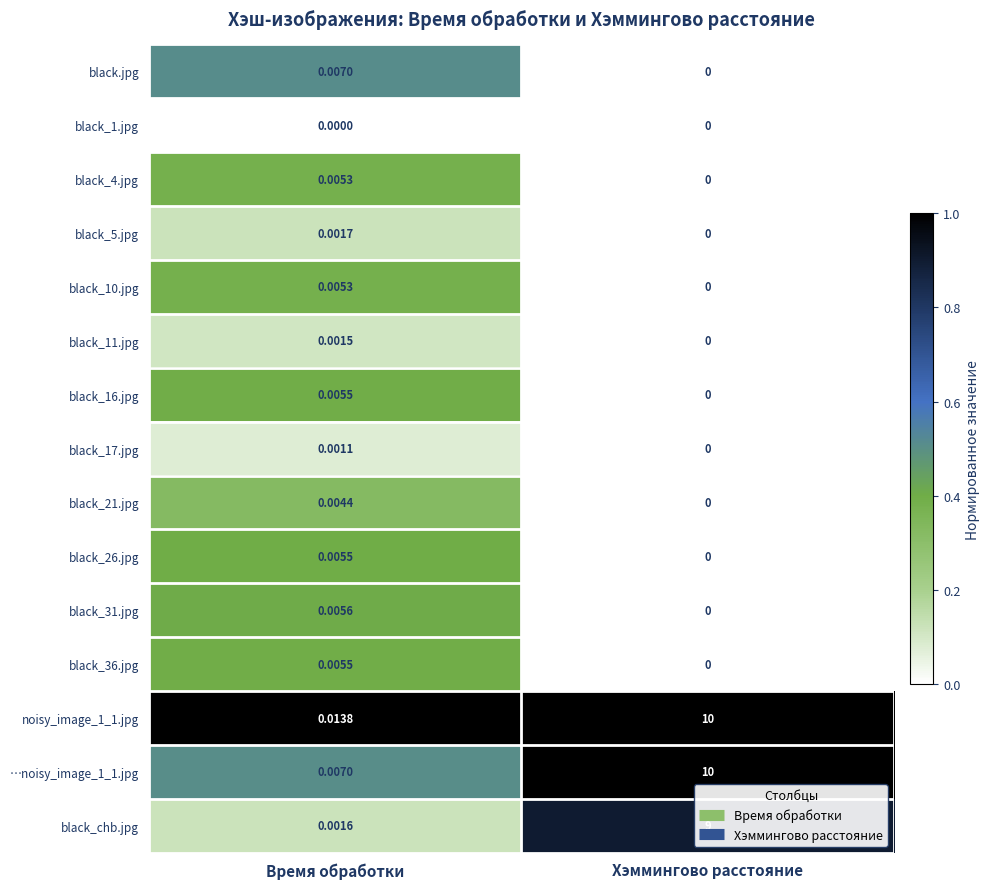

Where is black_4.jpg nearest to the value 0?

Хэммингово расстояние